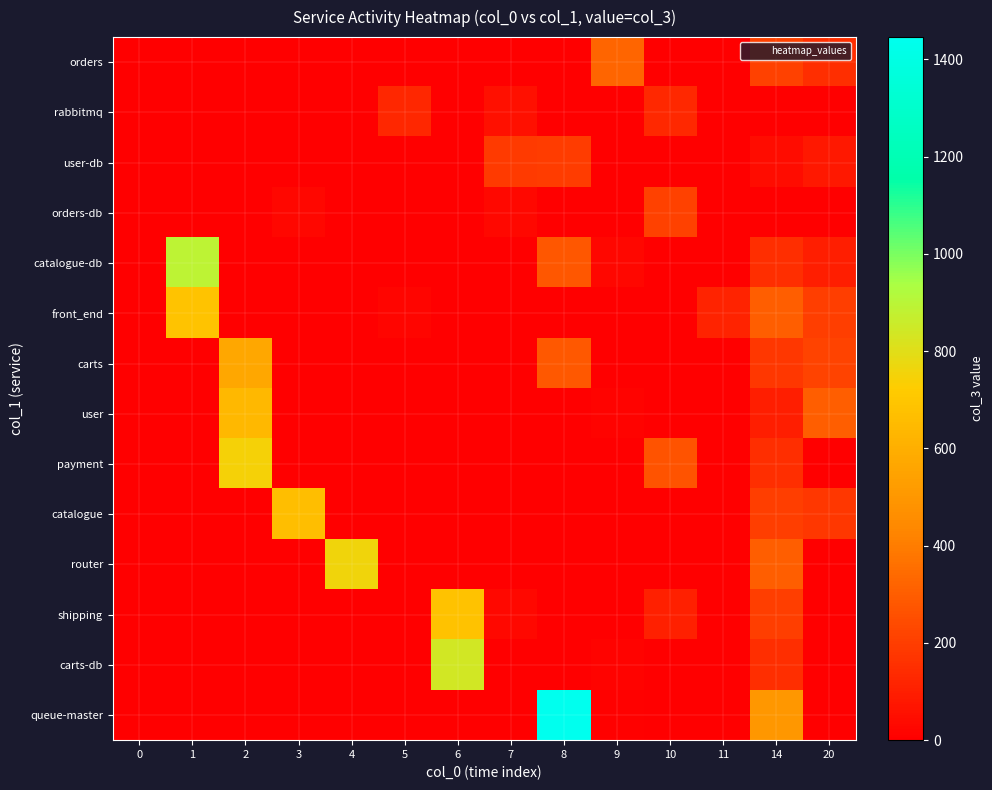

What is the difference between the highest and lowest values at 0?

2